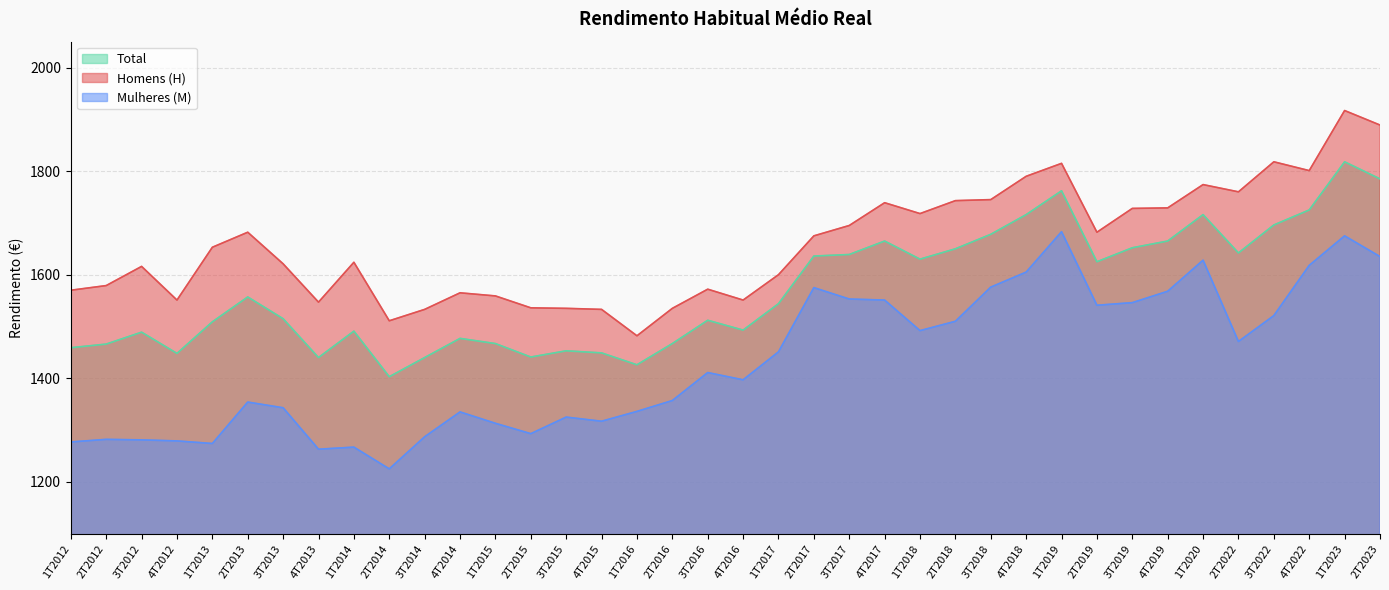

What value does the Homens (H) series have at 1T2012, to the nearest 10?

1570